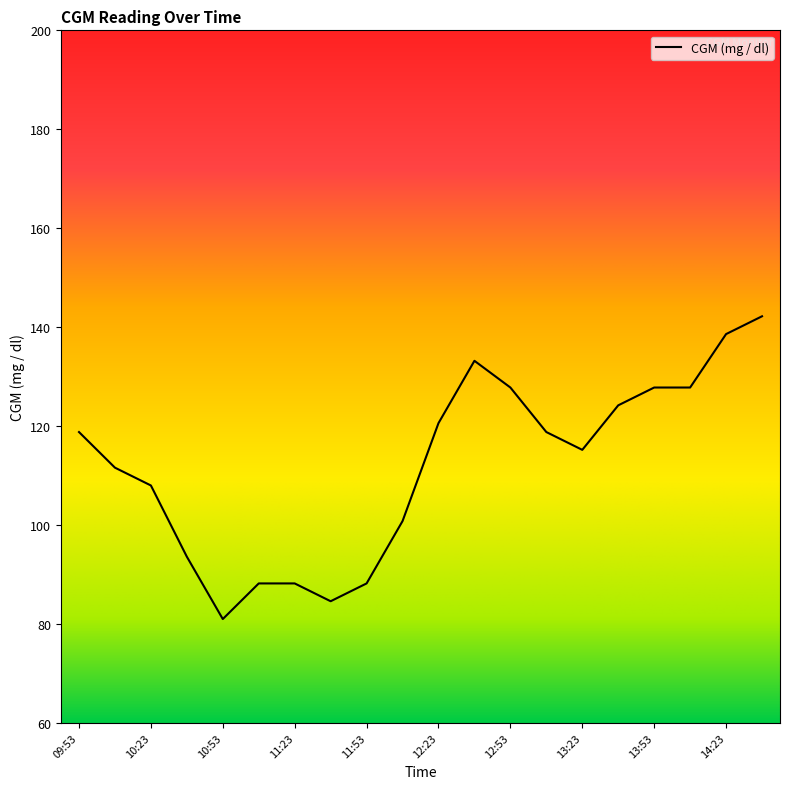

What is the smallest value displayed?

81.0